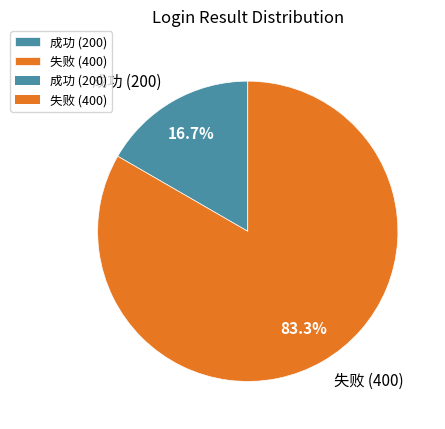

How many slices are in this pie chart?

2